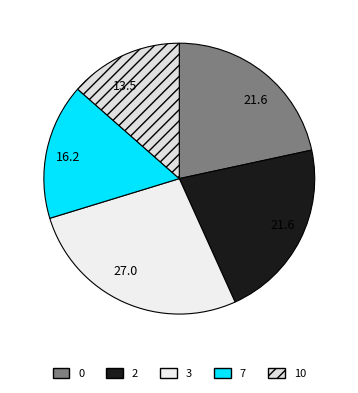

How many slices are in this pie chart?

5